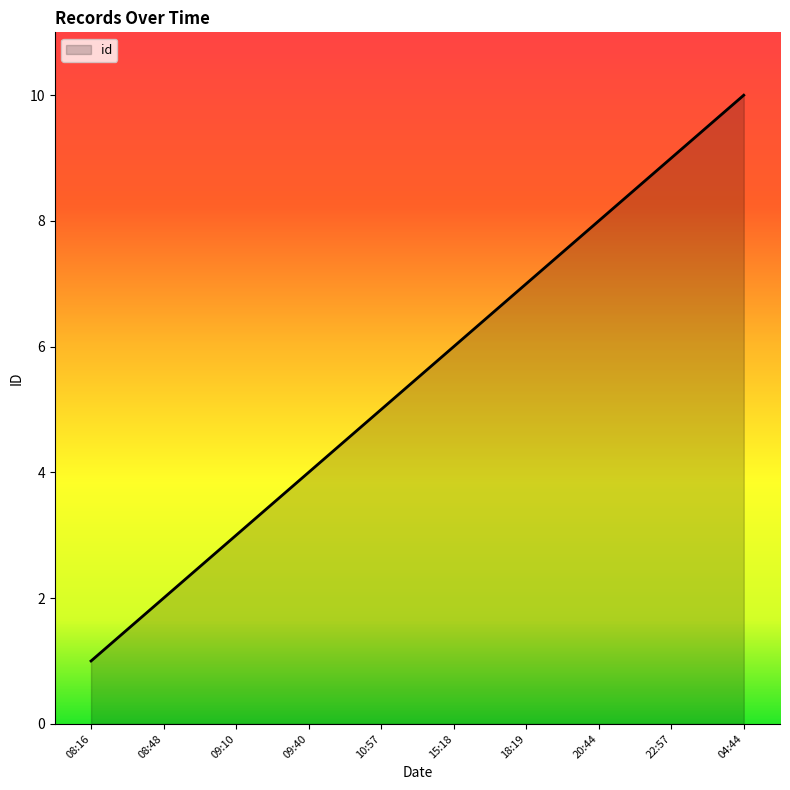

What is the difference between the maximum and minimum values?

9